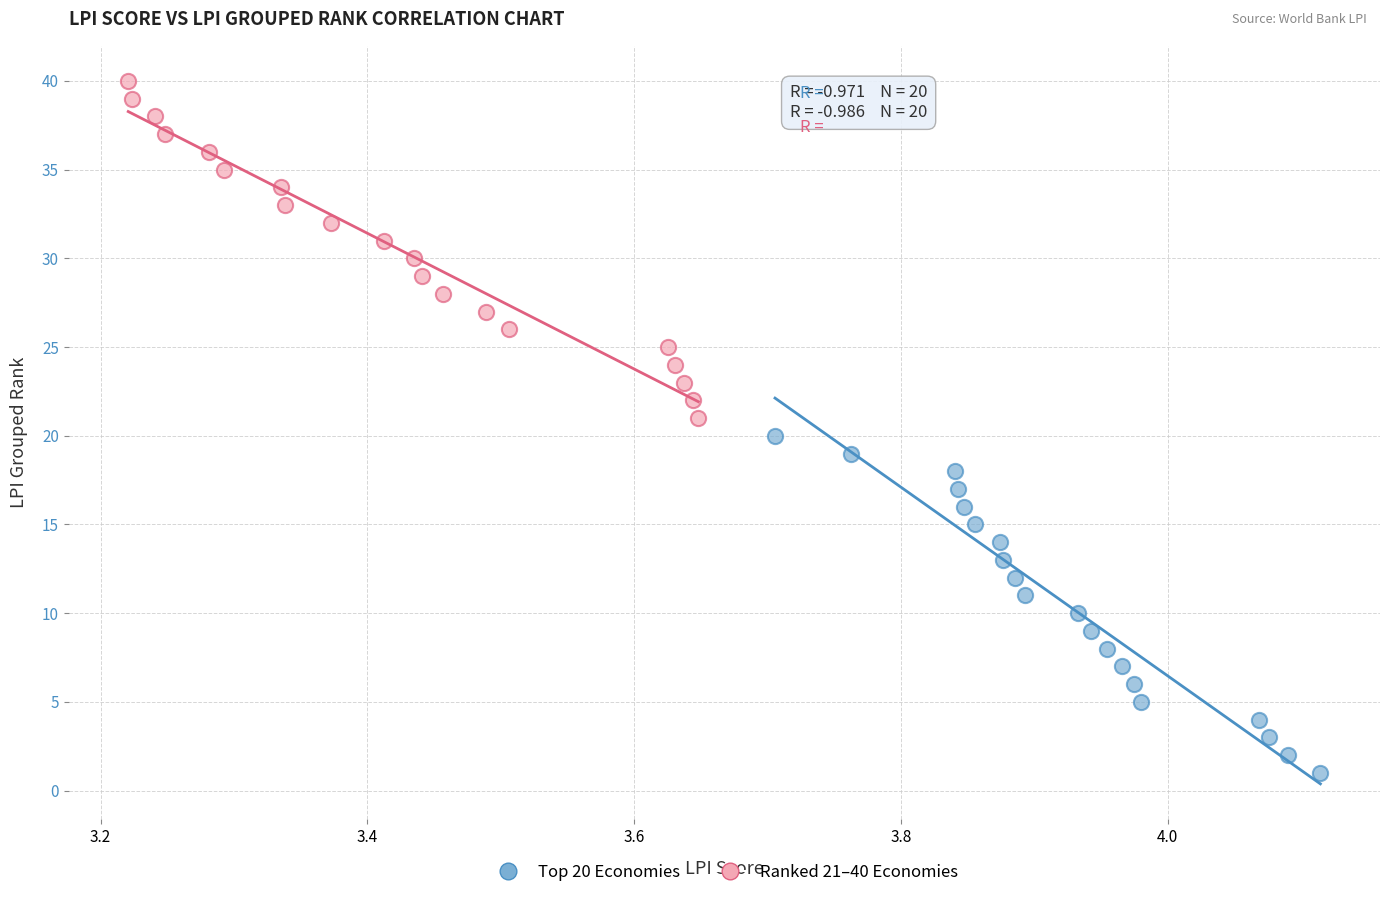

Which series reaches the maximum Y coordinate?

Ranked 21–40 Economies